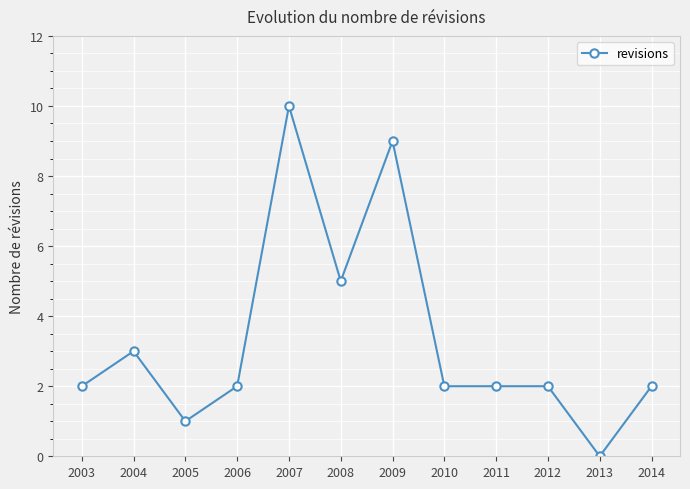

Reading left to right, transcribe all the data shown in this chart.

2003=2	2004=3	2005=1	2006=2	2007=10	2008=5	2009=9	2010=2	2011=2	2012=2	2013=0	2014=2